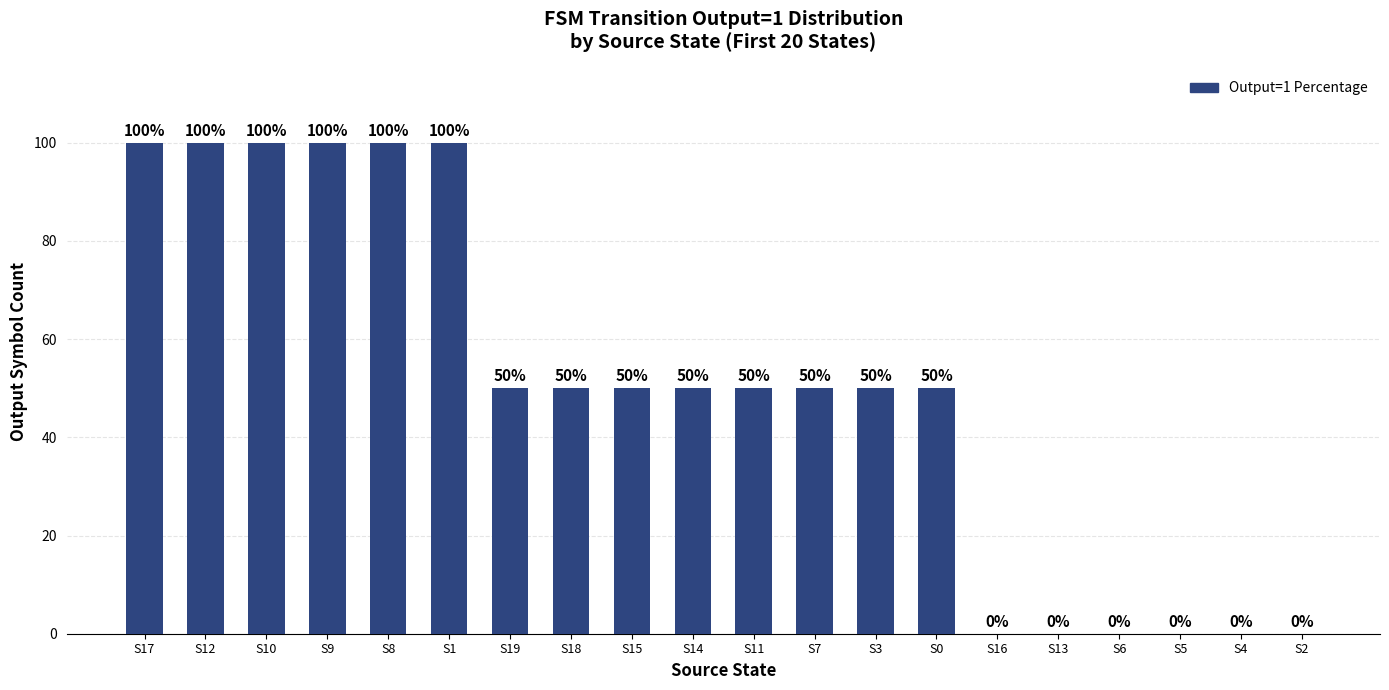

Which has a higher value, S9 or S18?

S9